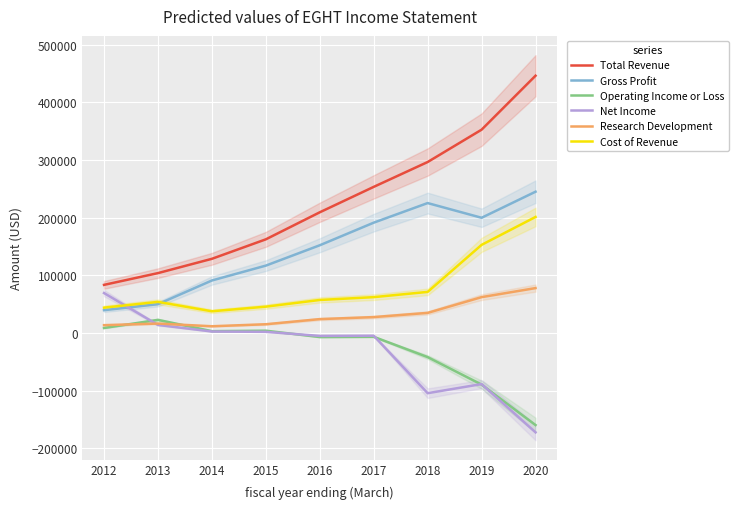

The value of Gross Profit at 2019 is 353755. True or false?

False